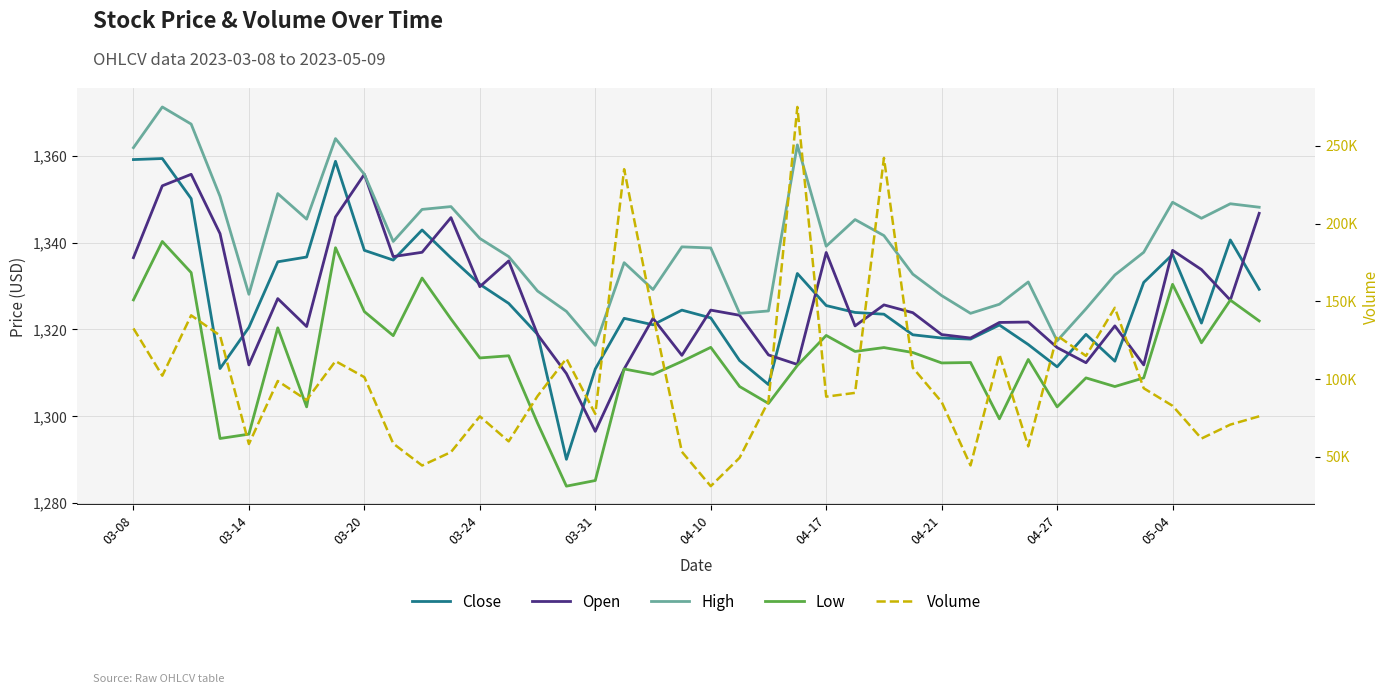

The value of Volume at 14 is 28579.0. True or false?

False